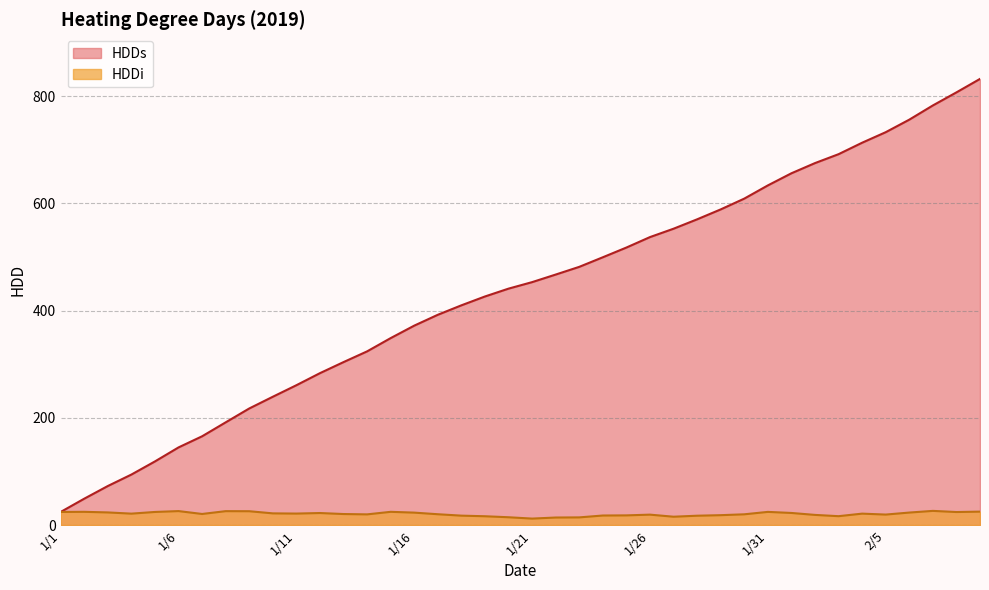

Reading left to right, list all the values displayed in this chart.

HDDs: 24.5	49.2	72.9	94.2	118.8	144.9	165.6	191.6	217.5	239.4	260.9	283.4	304.0	324.0	348.8	372.0	392.2	409.9	426.4	441.0	453.1	467.2	481.6	499.5	517.6	537.1	552.8	570.2	588.8	608.9	633.5	656.1	675.1	691.8	713.1	732.8	756.1	782.6	807.0	832.1
HDDi: 24.5	24.8	23.6	21.4	24.5	26.1	20.8	26.0	25.9	21.9	21.5	22.5	20.6	20.0	24.8	23.2	20.2	17.6	16.5	14.6	12.1	14.1	14.4	17.9	18.1	19.5	15.6	17.5	18.5	20.1	24.6	22.6	19.0	16.6	21.4	19.6	23.4	26.5	24.4	25.1